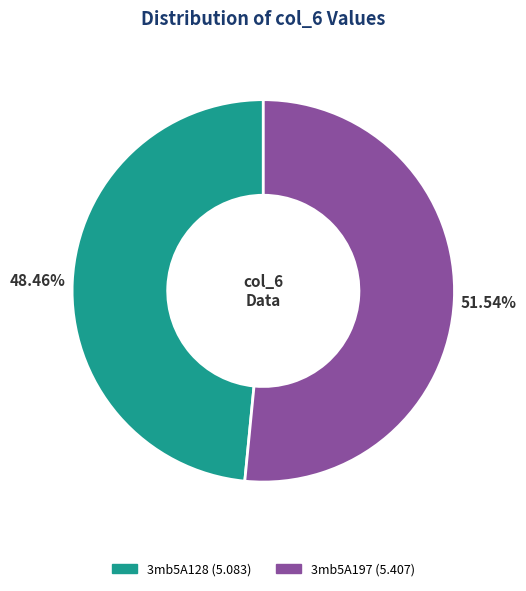

What percentage is the 3mb5A128 slice, to the nearest percent?

48%